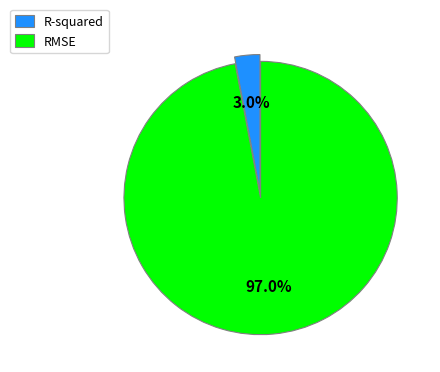

To the nearest percent, what is the combined percentage of R-squared and RMSE?

100%